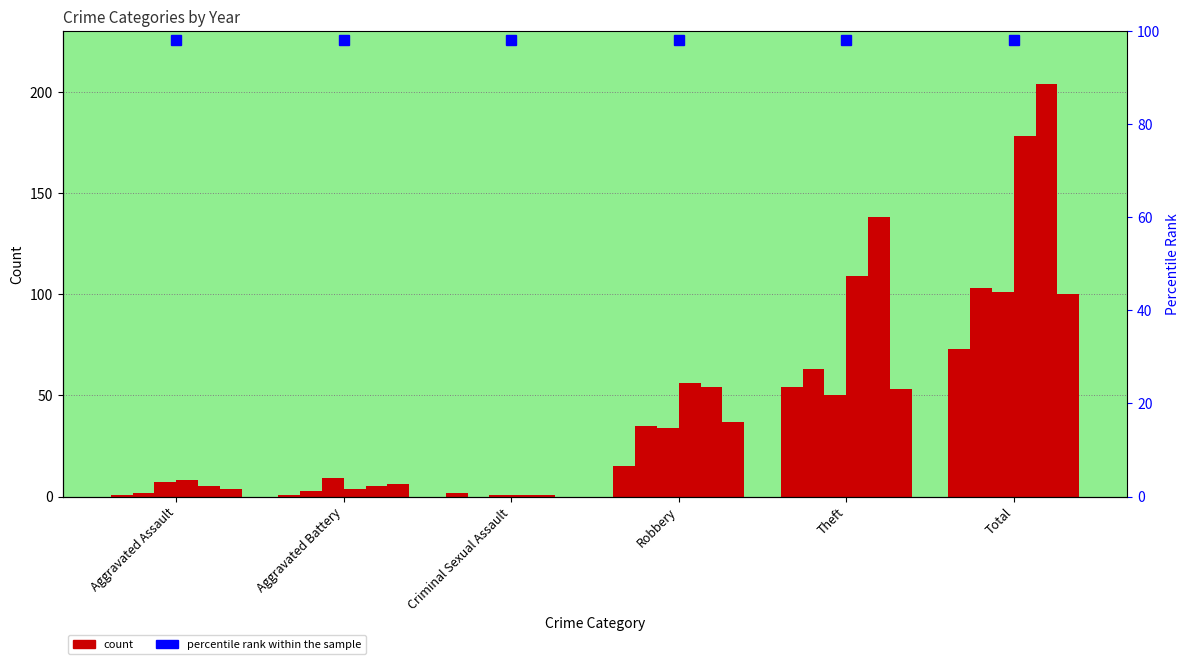

List the labels in order of 2018 value, largest first.

Total, Theft, Robbery, Aggravated Assault, Aggravated Battery, Criminal Sexual Assault